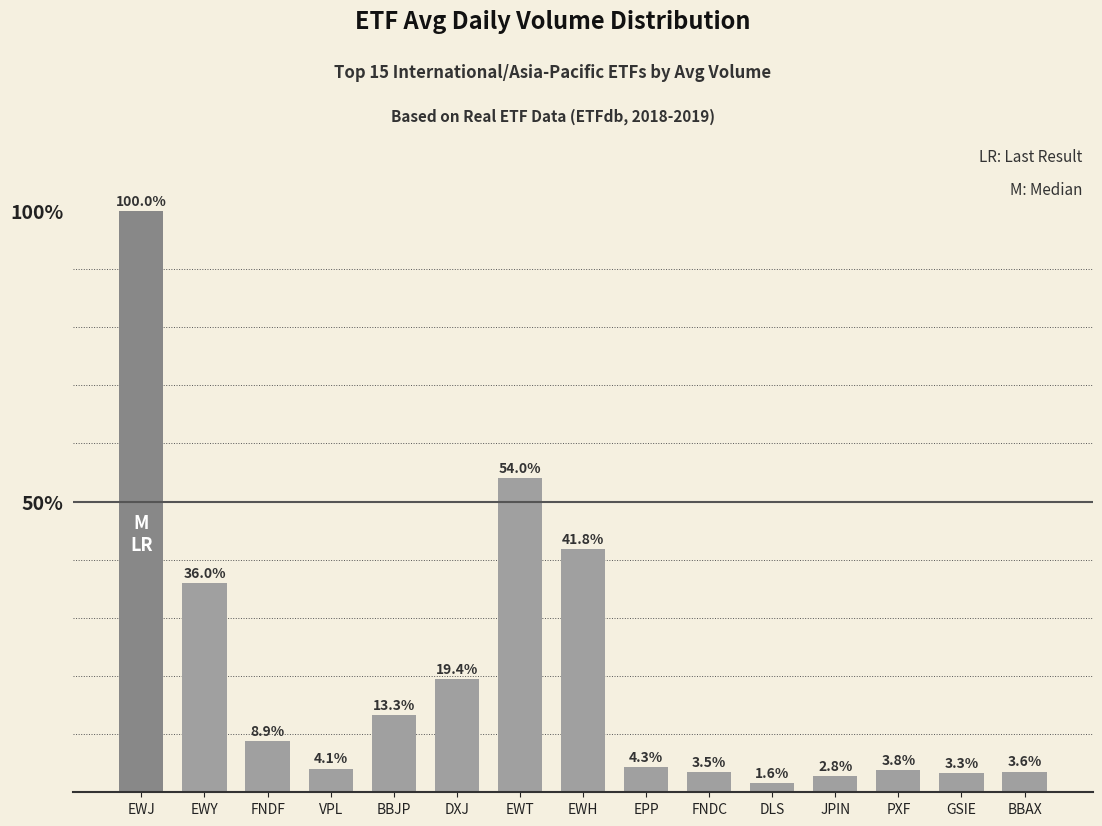

Reading left to right, list all the values displayed in this chart.

EWJ=1.0	EWY=0.4	FNDF=0.1	VPL=0.0	BBJP=0.1	DXJ=0.2	EWT=0.5	EWH=0.4	EPP=0.0	FNDC=0.0	DLS=0.0	JPIN=0.0	PXF=0.0	GSIE=0.0	BBAX=0.0